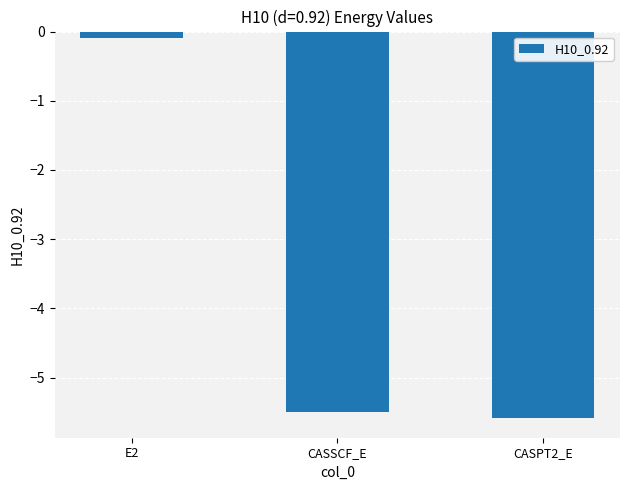

Reading right to left, what are all the values shown in this chart?

CASPT2_E=-5.6	CASSCF_E=-5.5	E2=-0.1